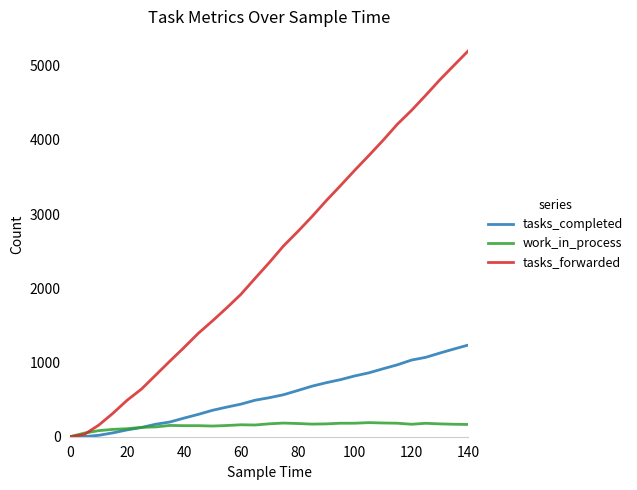

Which series has the largest total across all categories?

tasks_forwarded